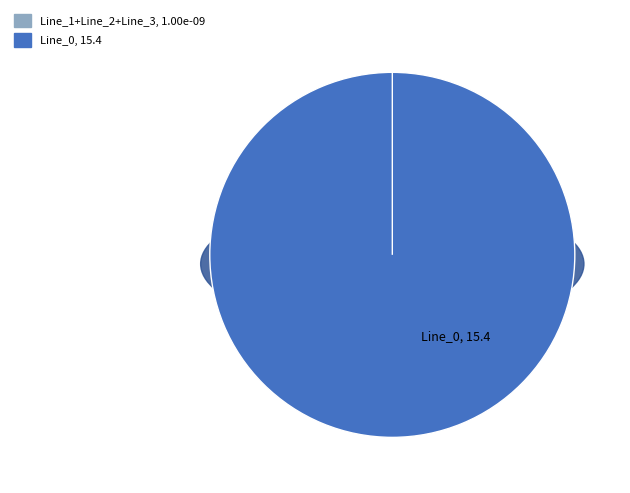

To the nearest percent, what portion does Line_0 represent?

100%